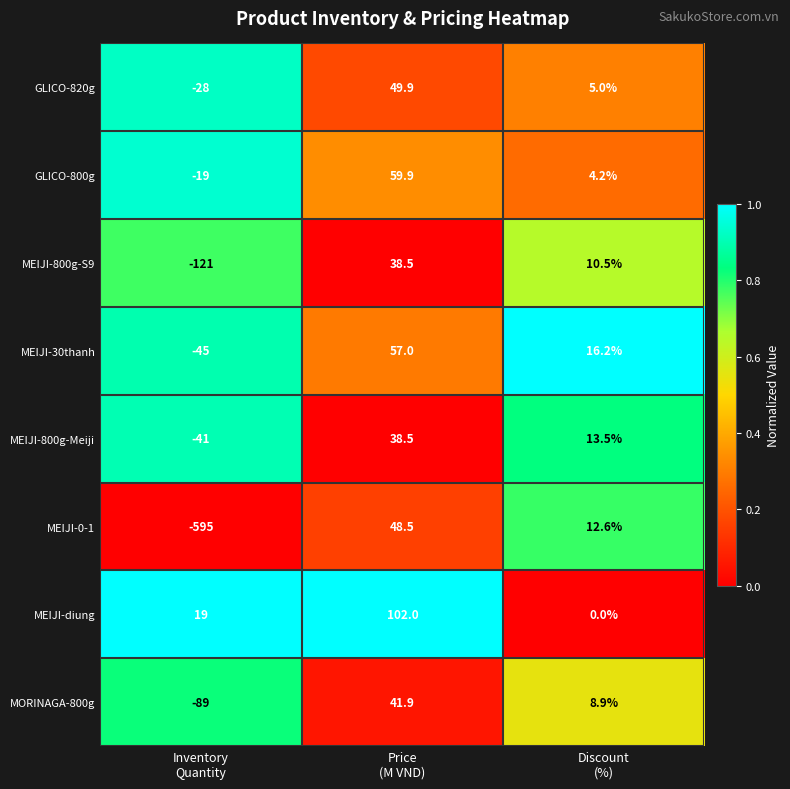

What is the maximum value shown in the chart?

102.0